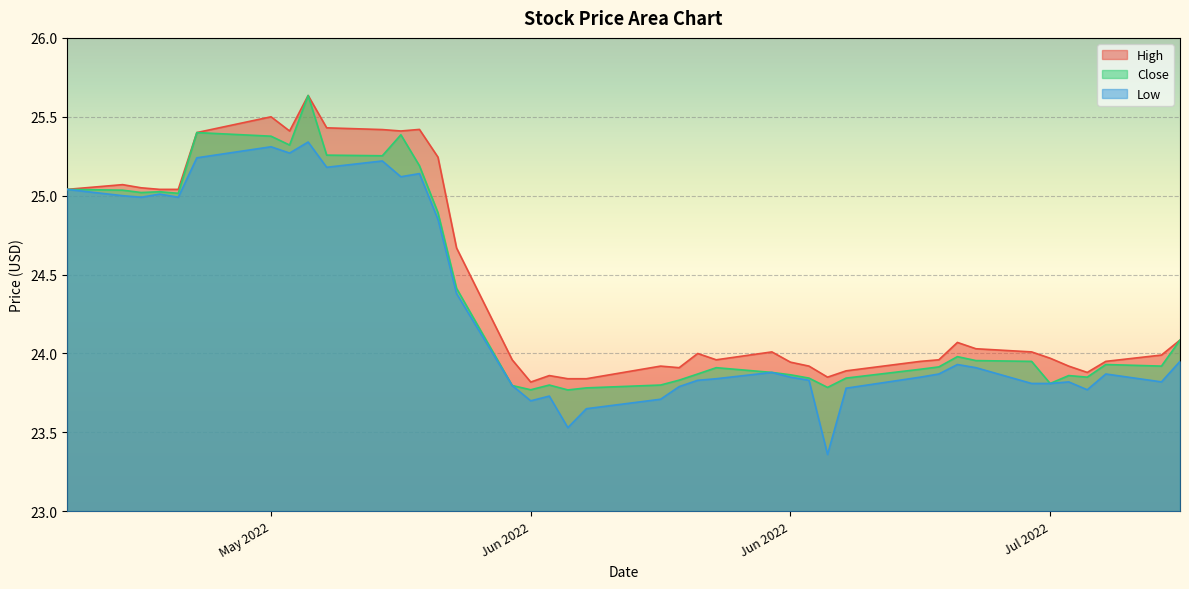

True or false: Close and Low cross at least once.

False